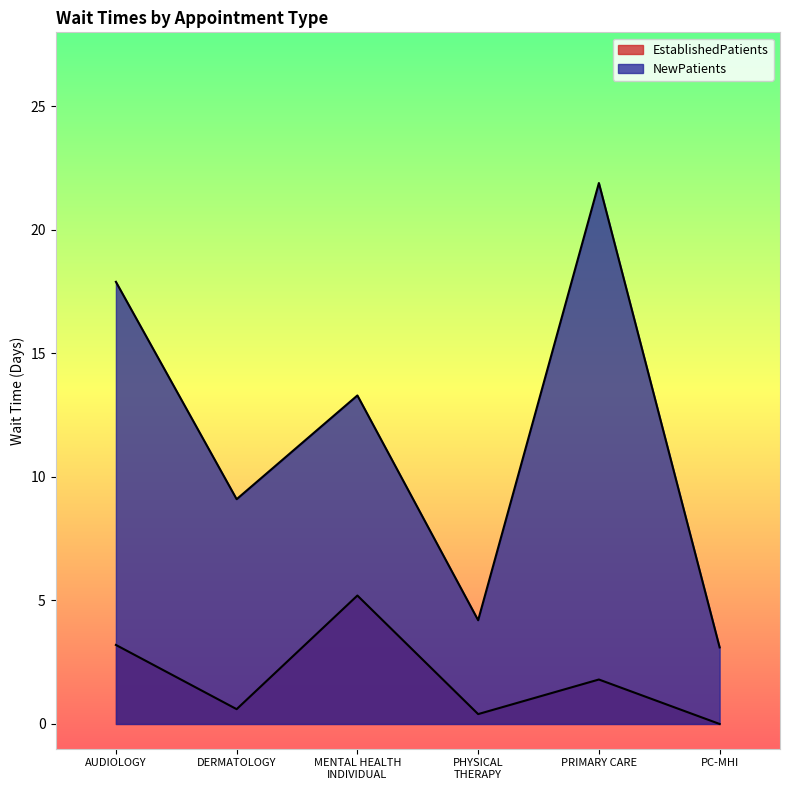

Which has a higher value, PRIMARY CARE or AUDIOLOGY?

AUDIOLOGY